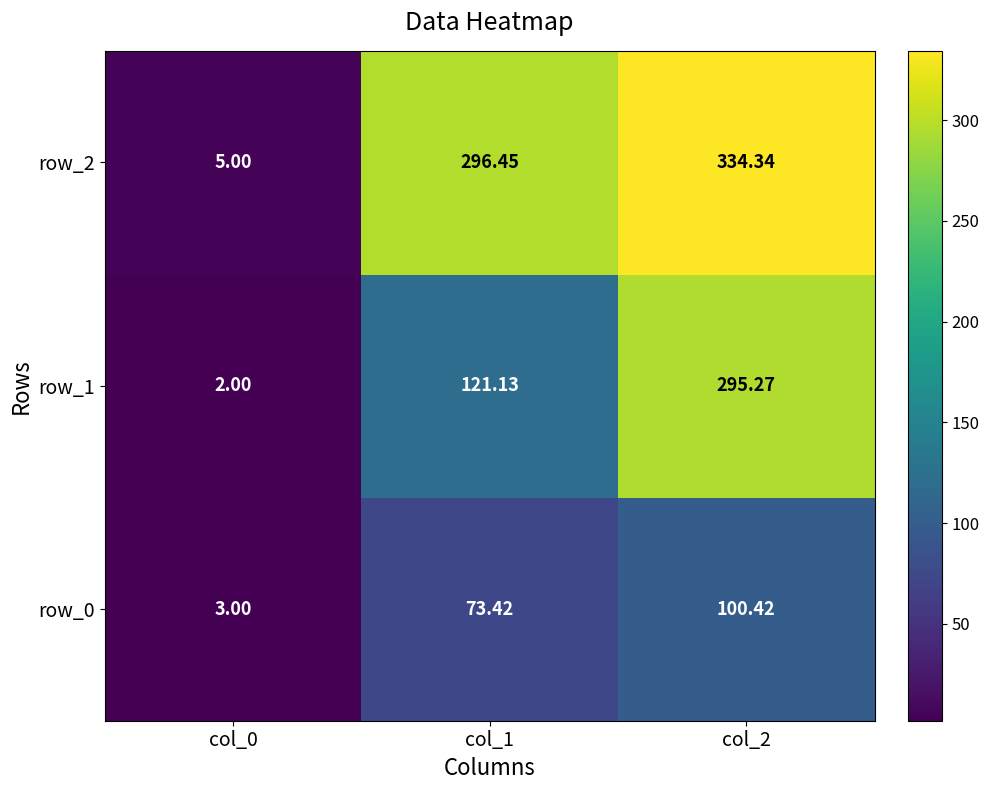

List the series in order of their overall mean, lowest first.

row_0, row_1, row_2